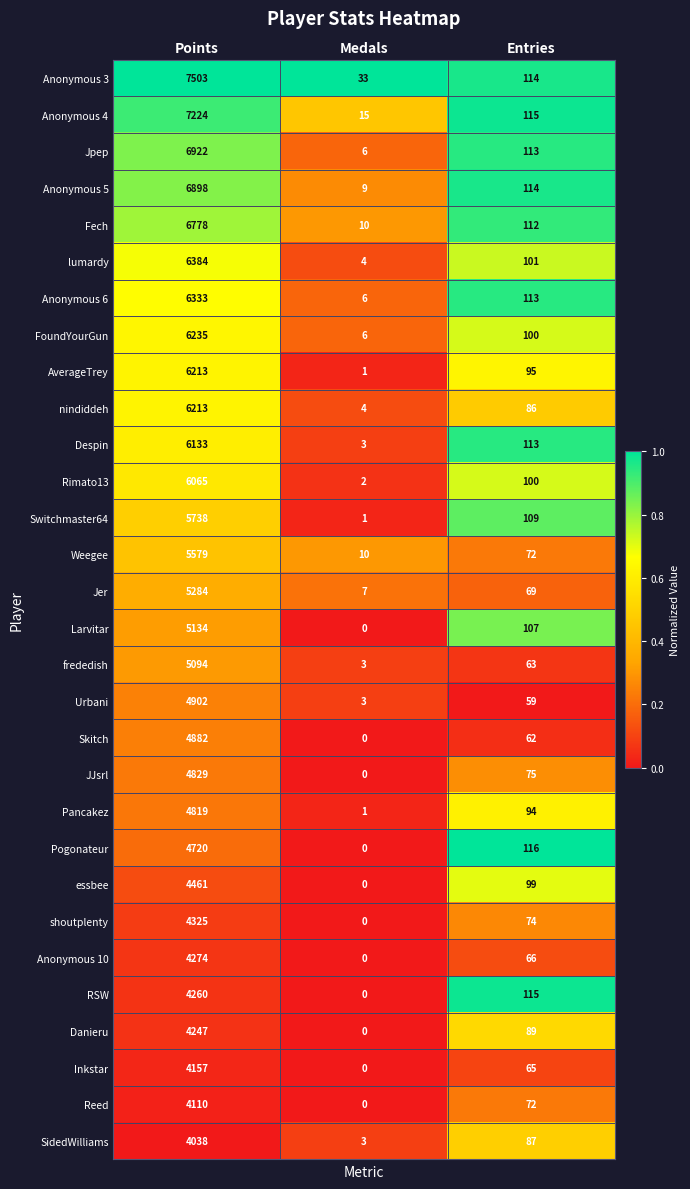

How many series are shown in this chart?

30